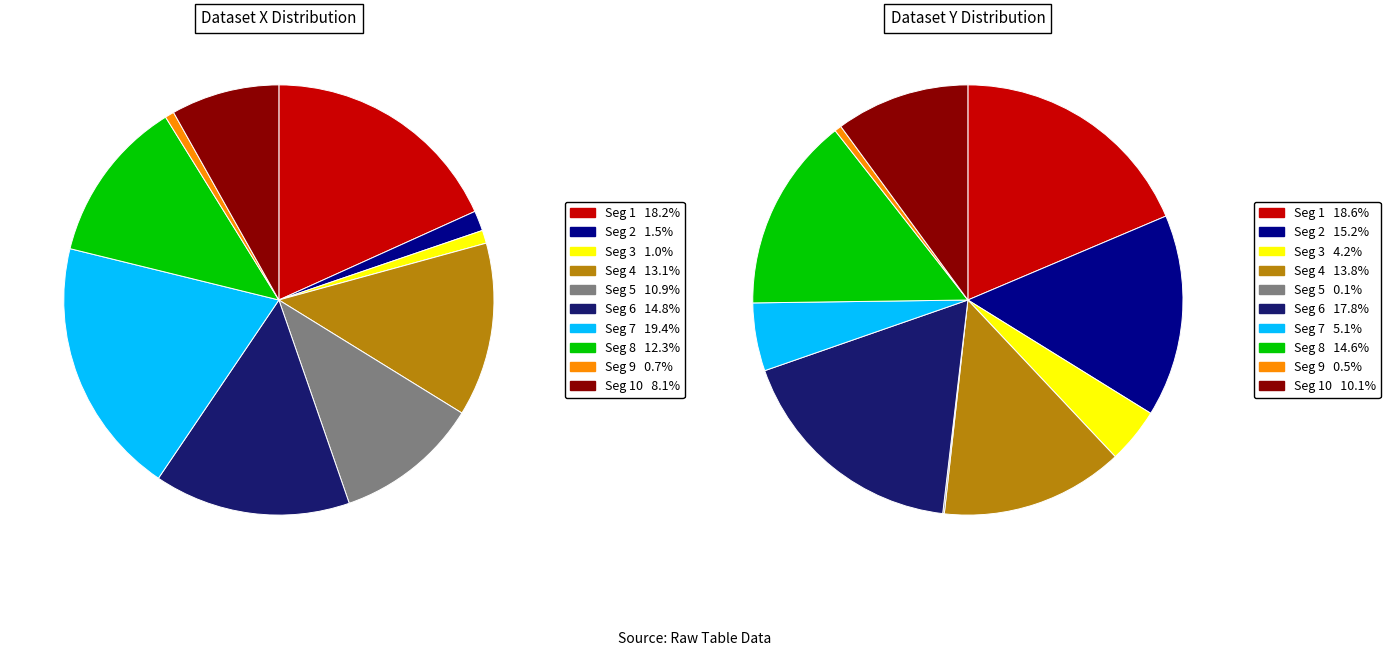

Which series has the largest range (max minus min)?

x